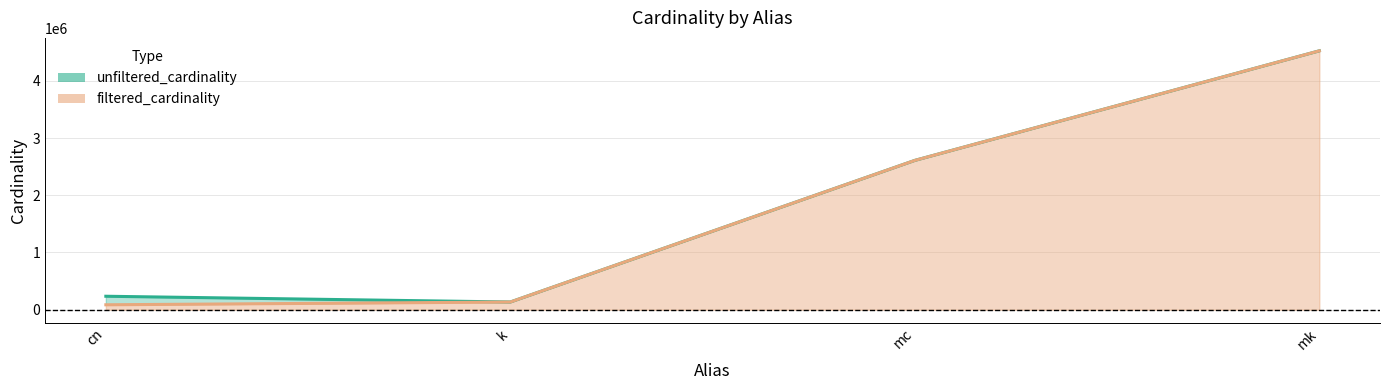

Where is filtered_cardinality nearest to the value 2304801?

mc